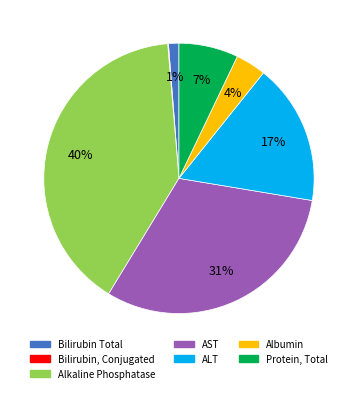

Is there a majority slice in this chart?

No